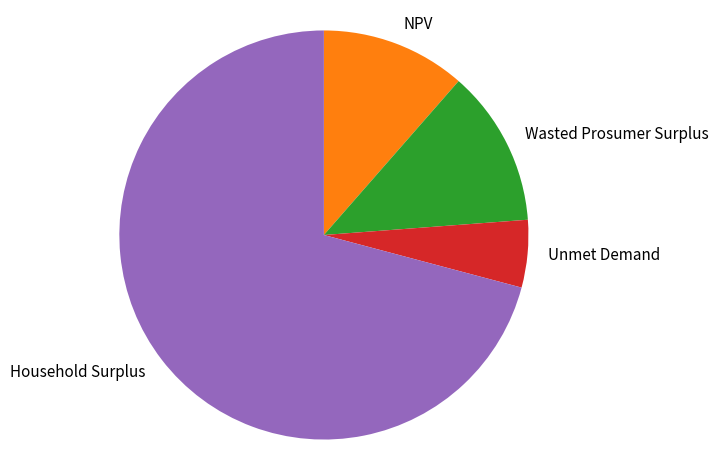

Which has a higher value, Household Surplus or Unmet Demand?

Household Surplus